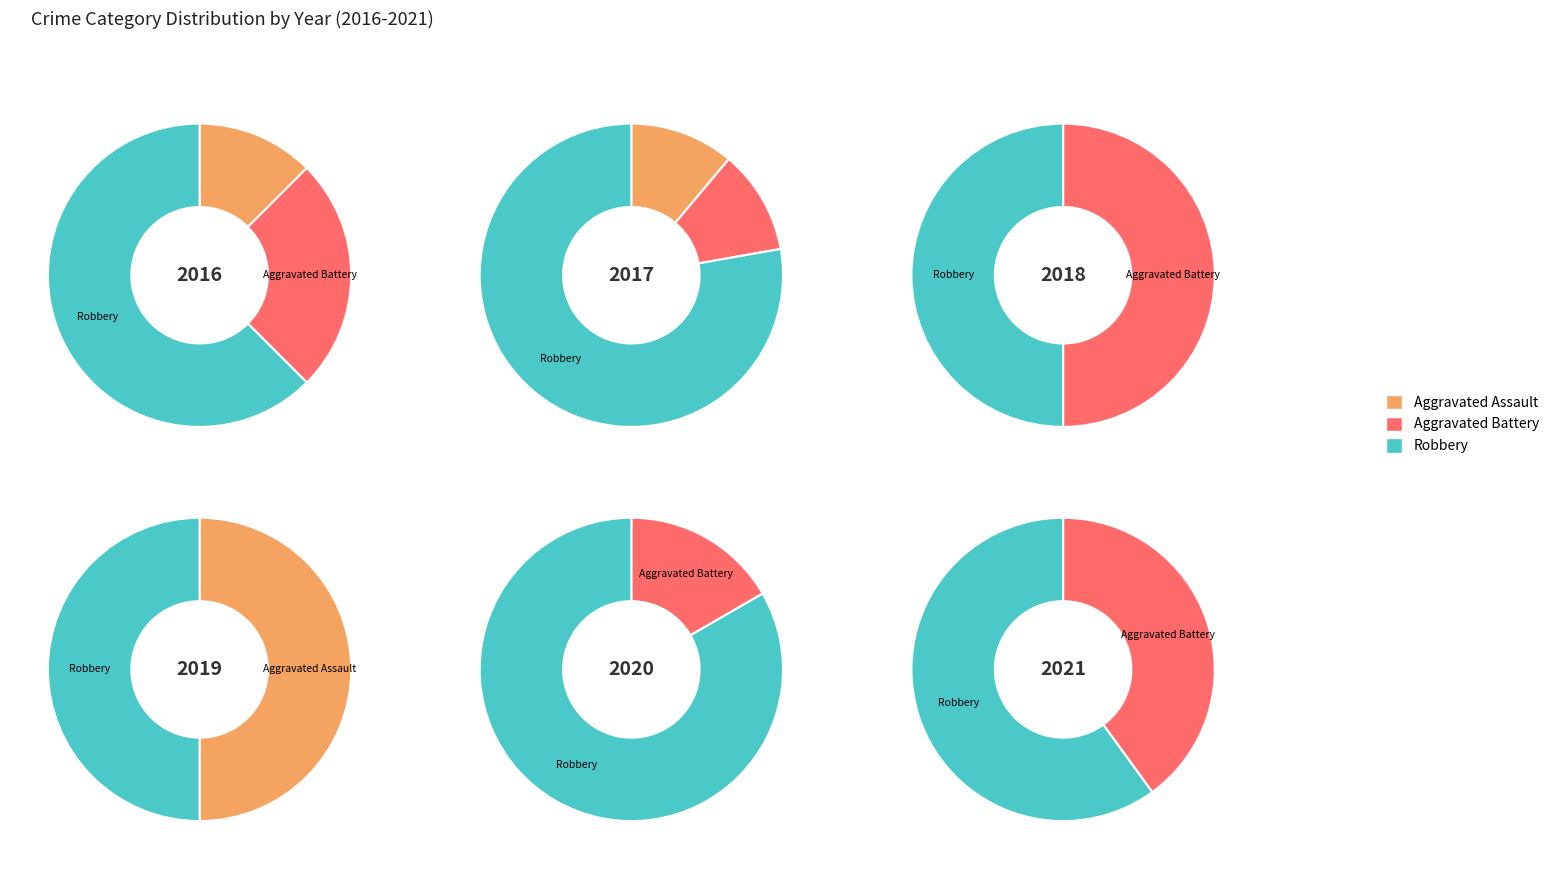

The 2020 slice represents 1% of the pie. True or false?

False